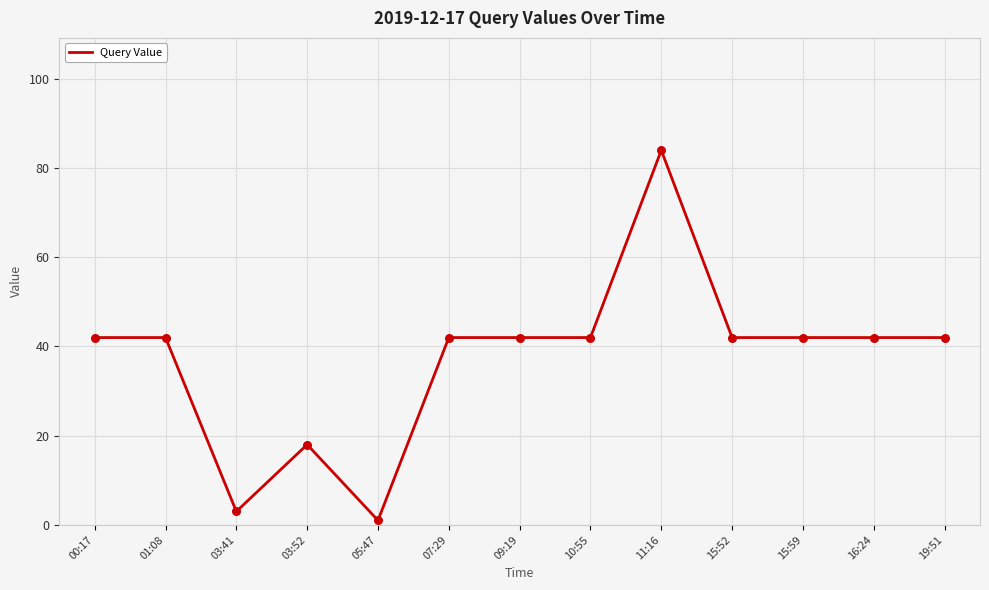

What is the change in value from 03:52 to 07:29?

+24